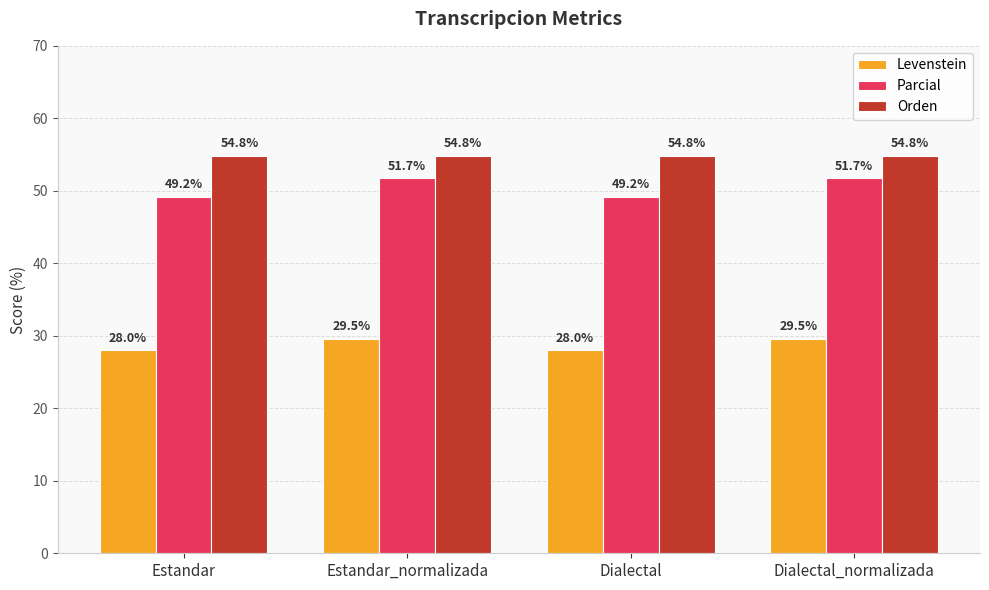

What position from the left is Dialectal_normalizada?

4